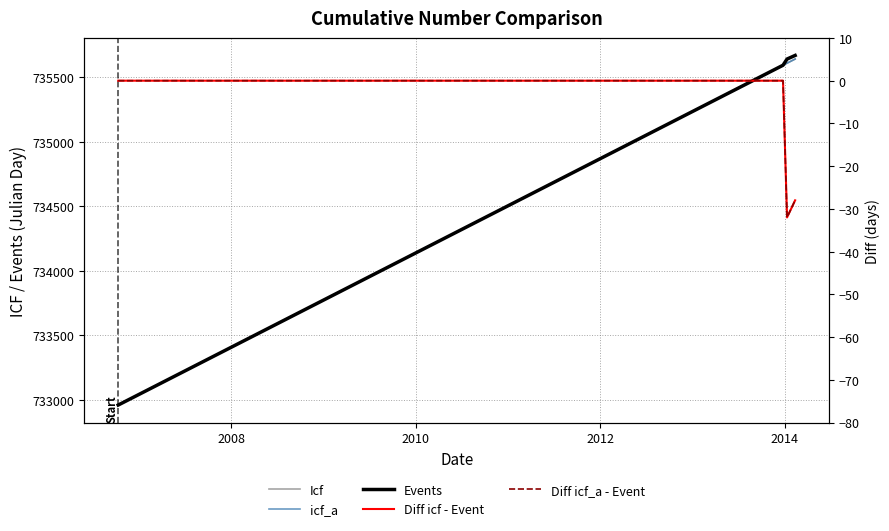

What is the sum of all Diff icf_a - Event values?

-60